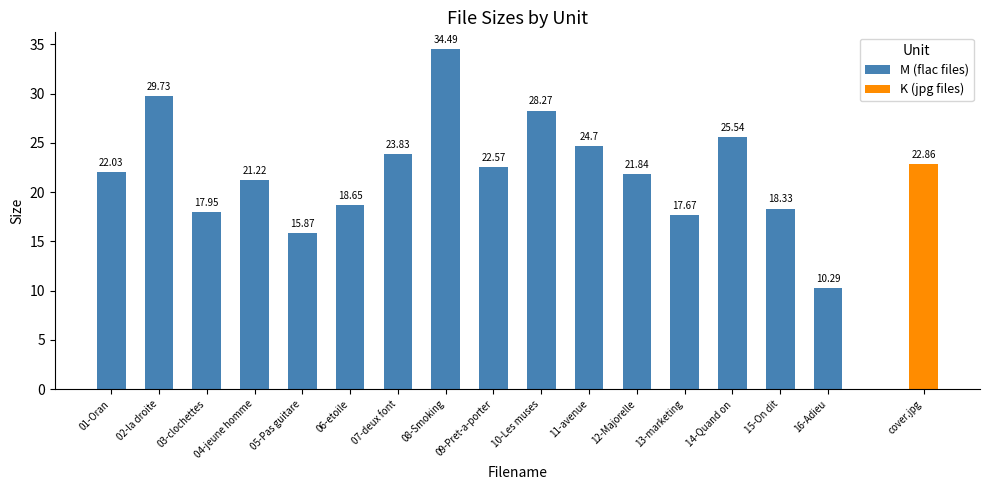

Between 11-avenue and 08-Smoking, which is larger?

08-Smoking